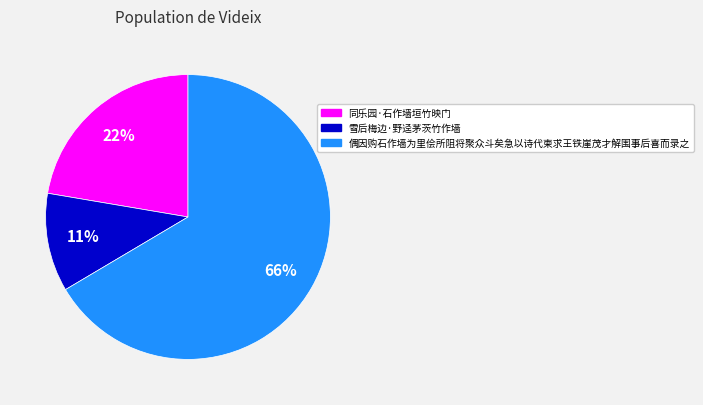

Count the number of slices in the pie.

3